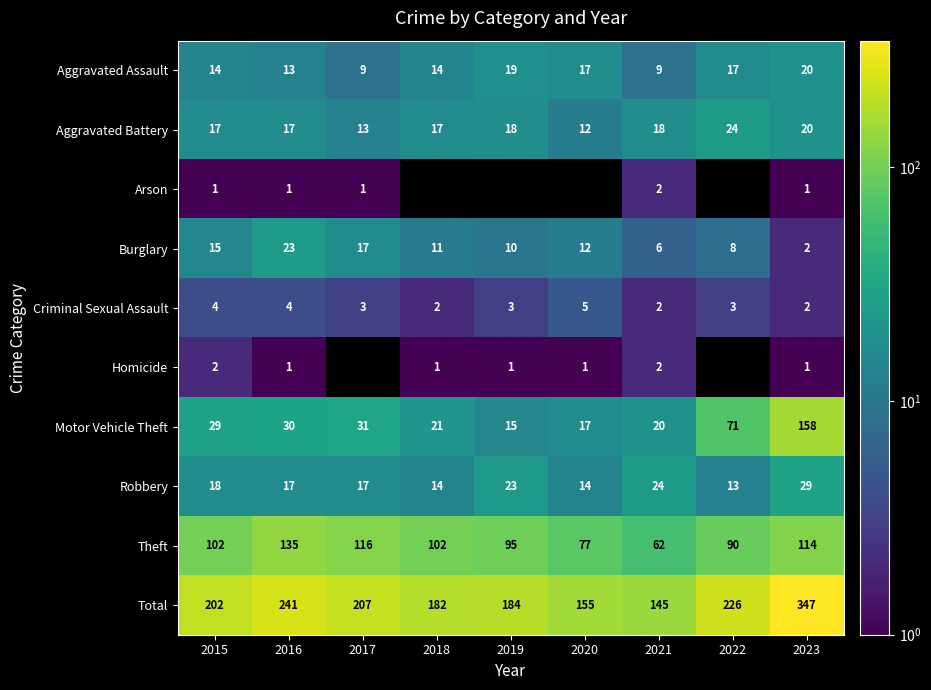

The value of Total at 2020 is 94.3. True or false?

False